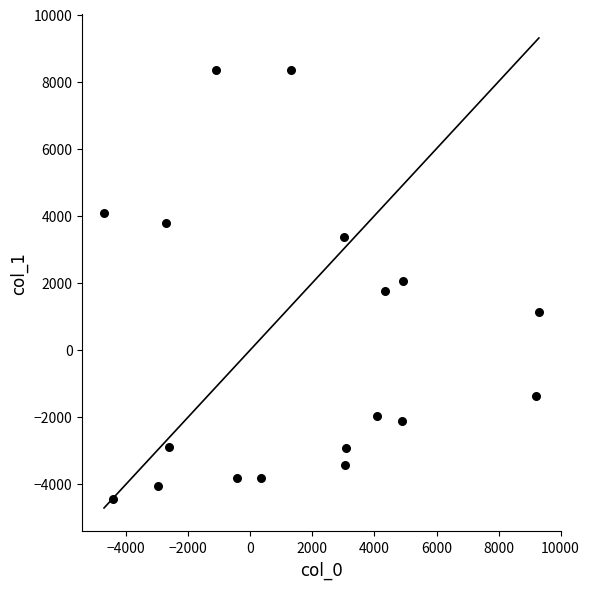

What is the range of Y values (max minus min)?

12783.9